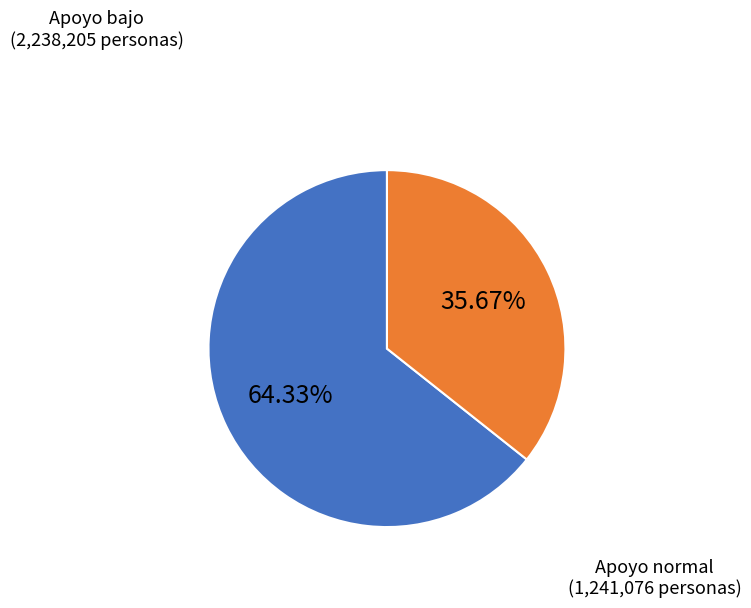

How many slices are in this pie chart?

2